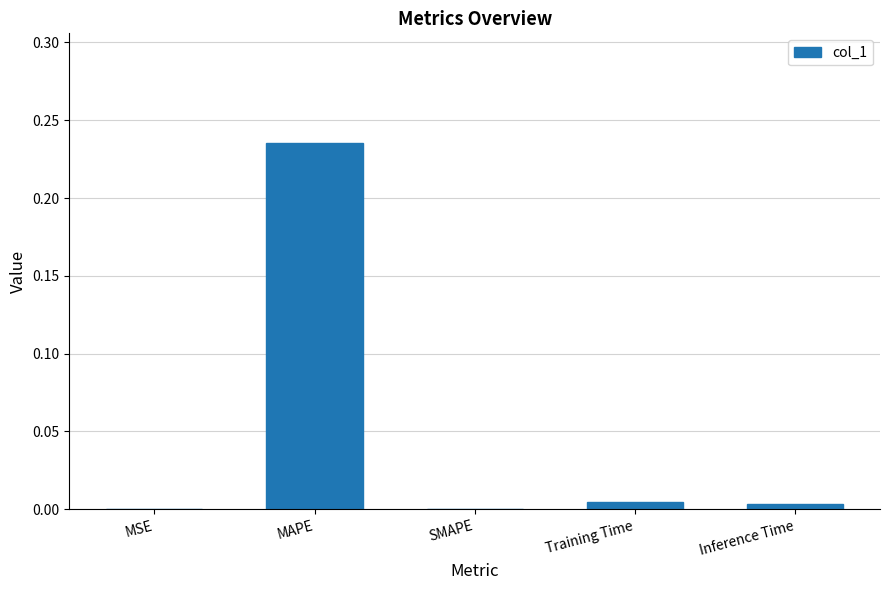

Which has a higher value, Inference Time or MAPE?

MAPE